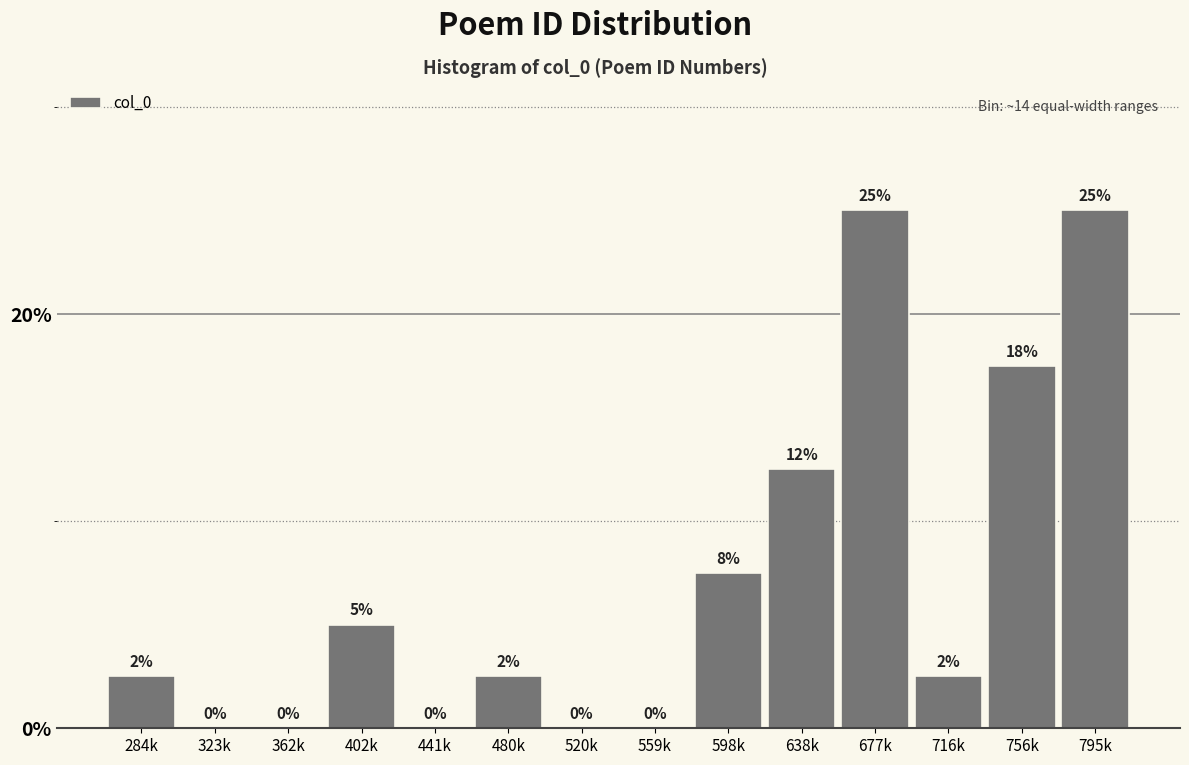

Where is the data nearest to the value 12?

638k